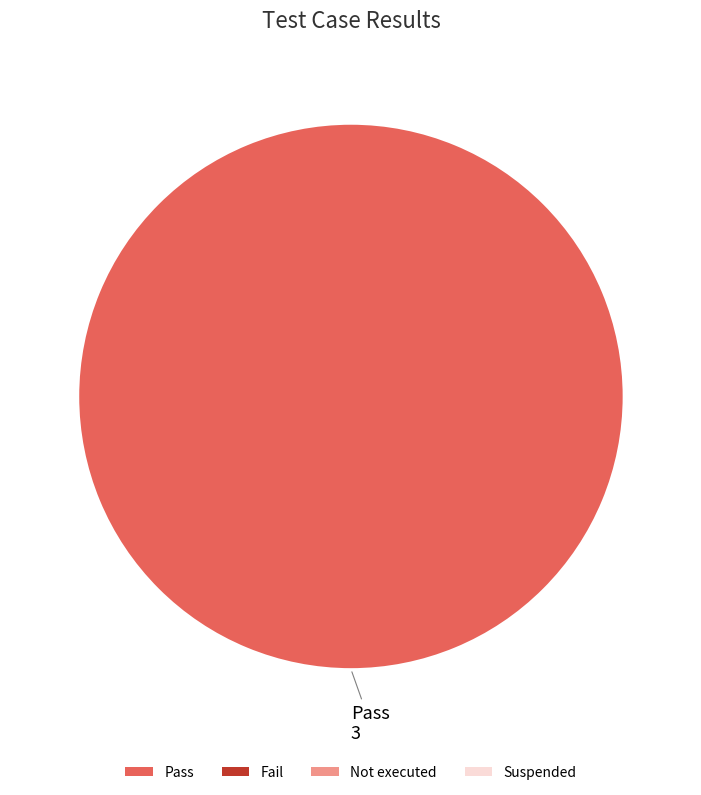

Count the number of slices in the pie.

1